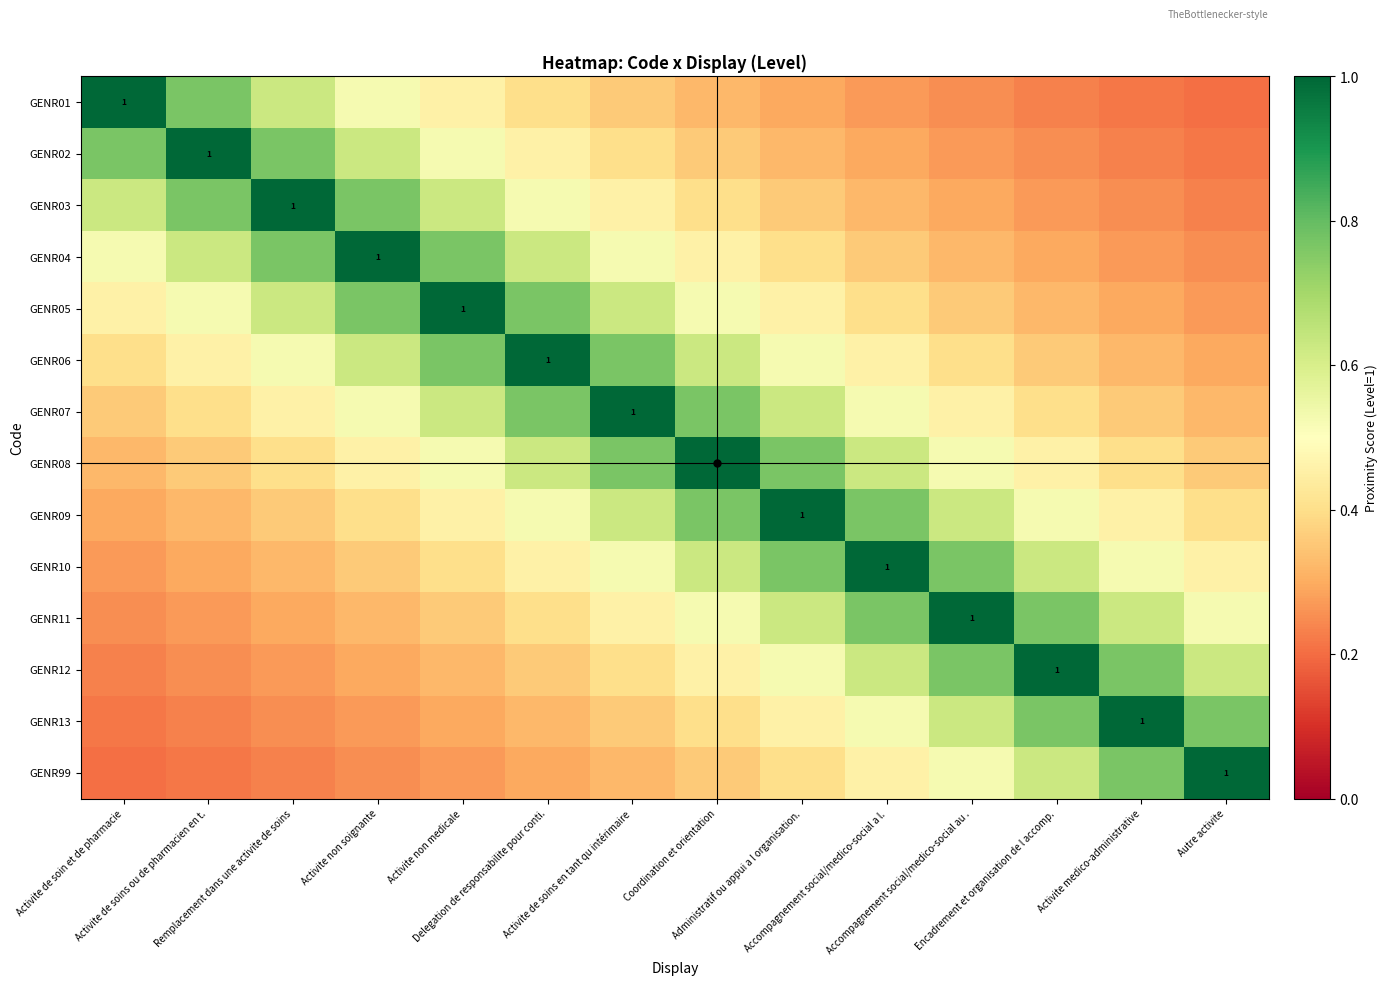

What is the difference between the GENR12 values at Coordination et orientation and Activite non soignante?

0.2